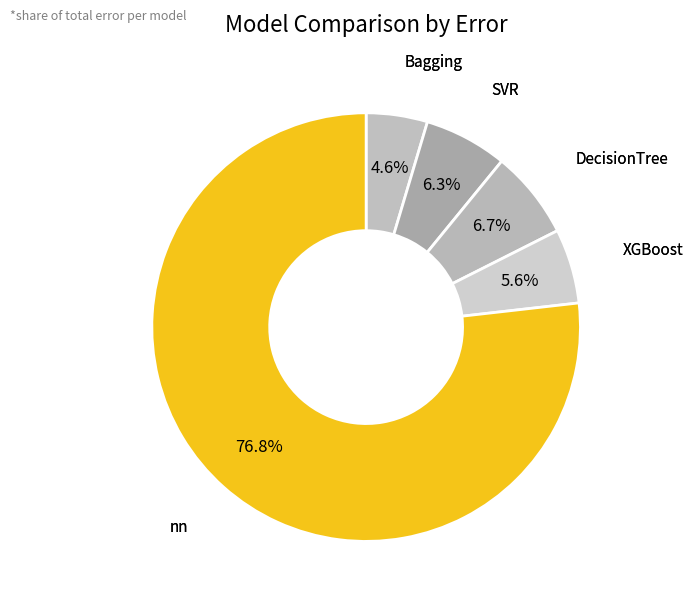

Is there a majority slice in this chart?

Yes